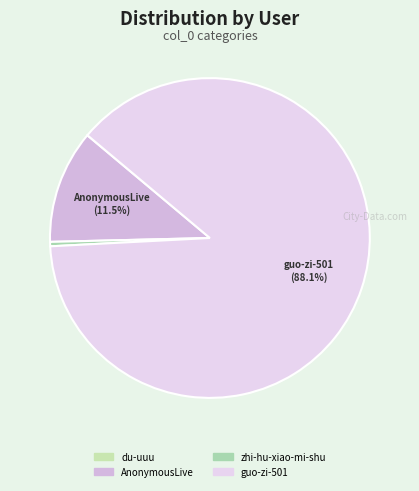

How many segments does this pie chart have?

4